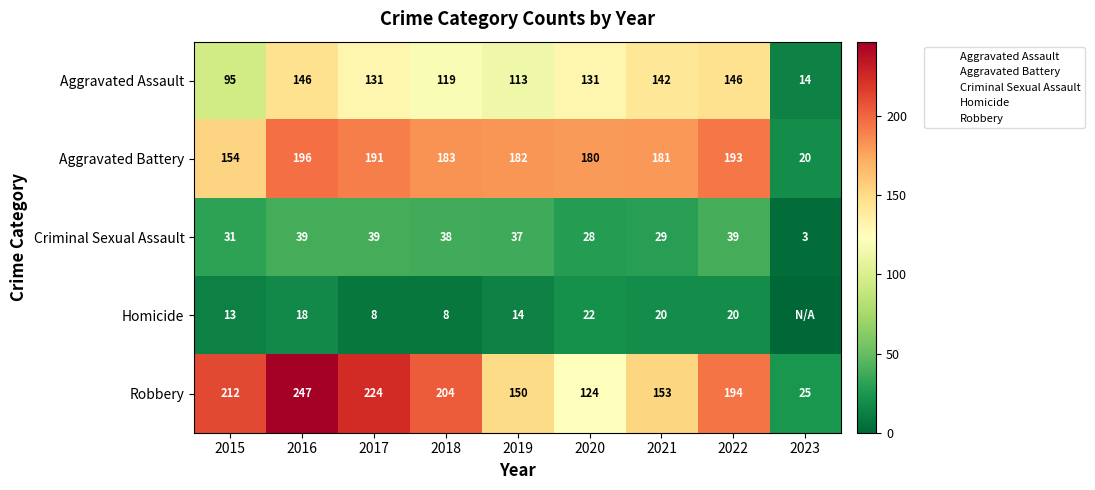

Count the number of data series in this chart.

5